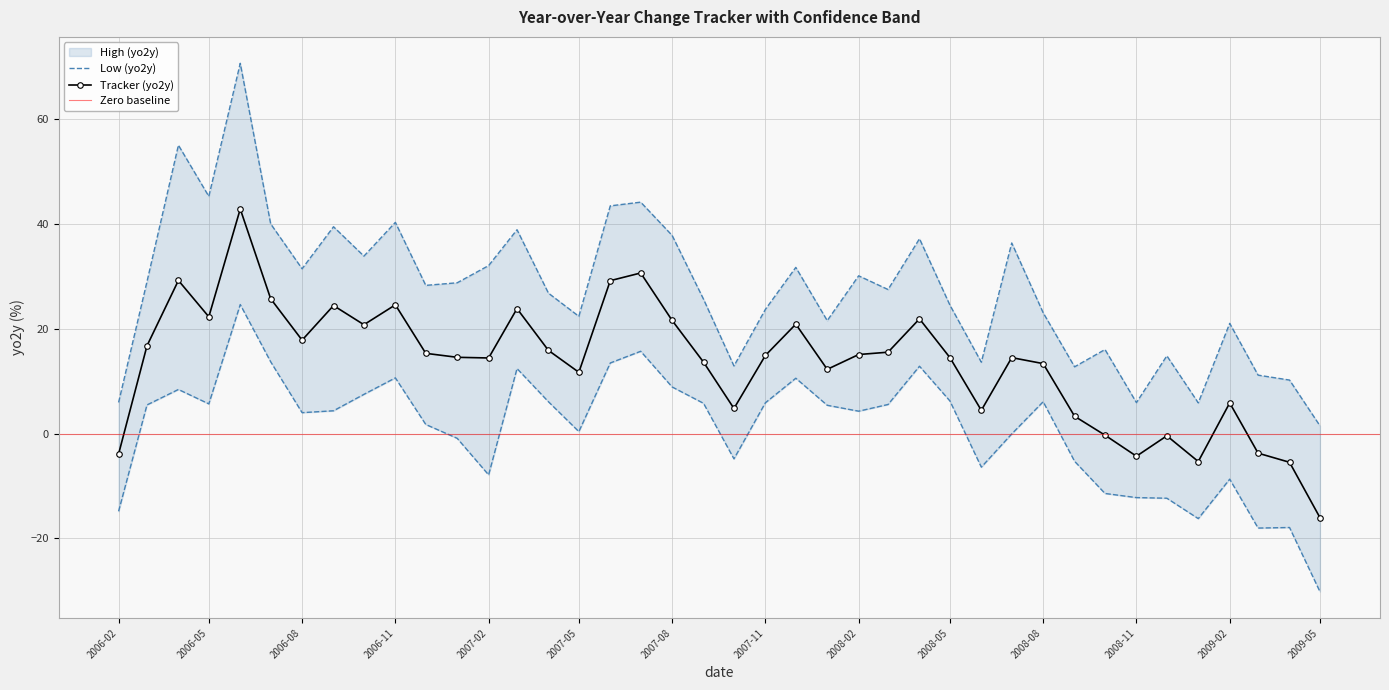

True or false: Tracker (yo2y) has a value of 23.9 at 2007-03-01.

True